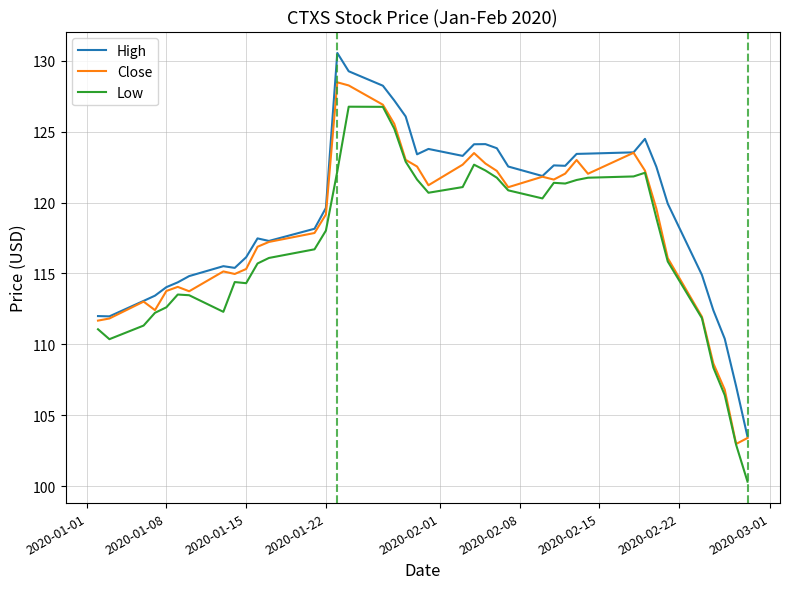

What is the lowest value of the Close series?

103.0